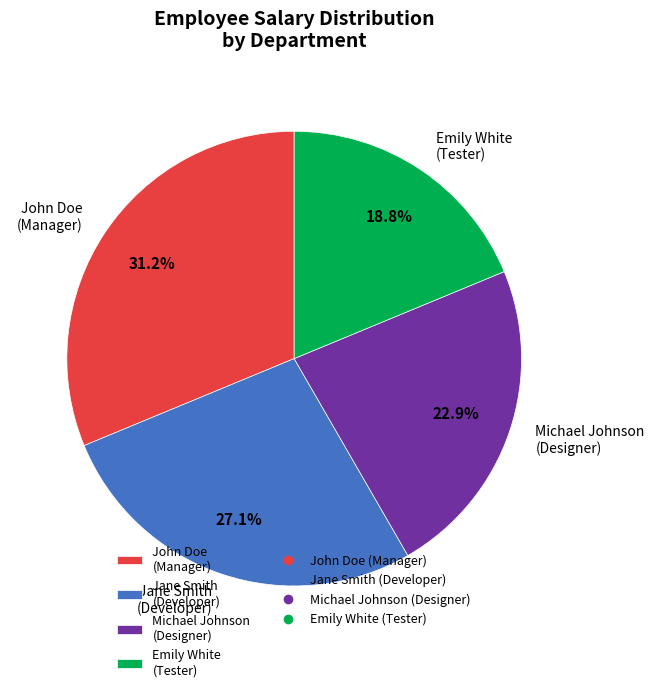

What is the largest slice in the pie chart?

John Doe (Manager)